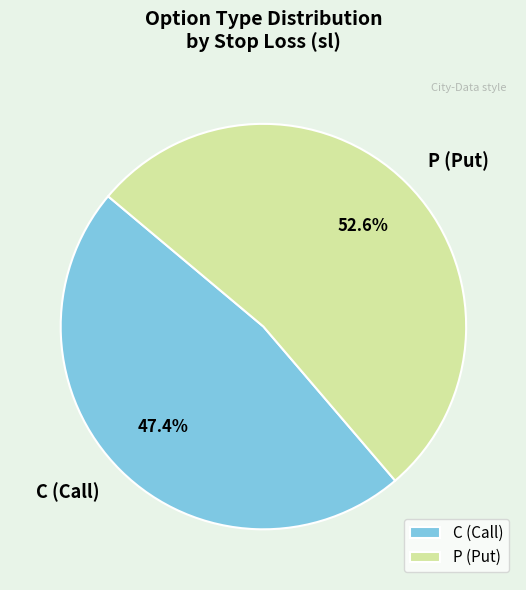

To the nearest percent, what is the difference between the largest and smallest slice percentages?

5%